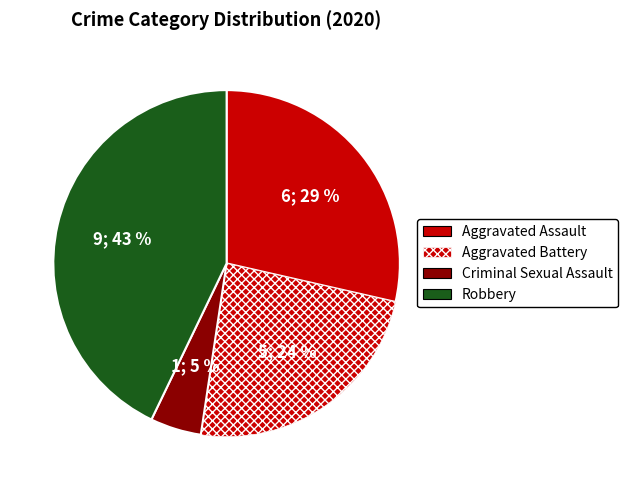

To the nearest percent, what is the average slice percentage?

25%